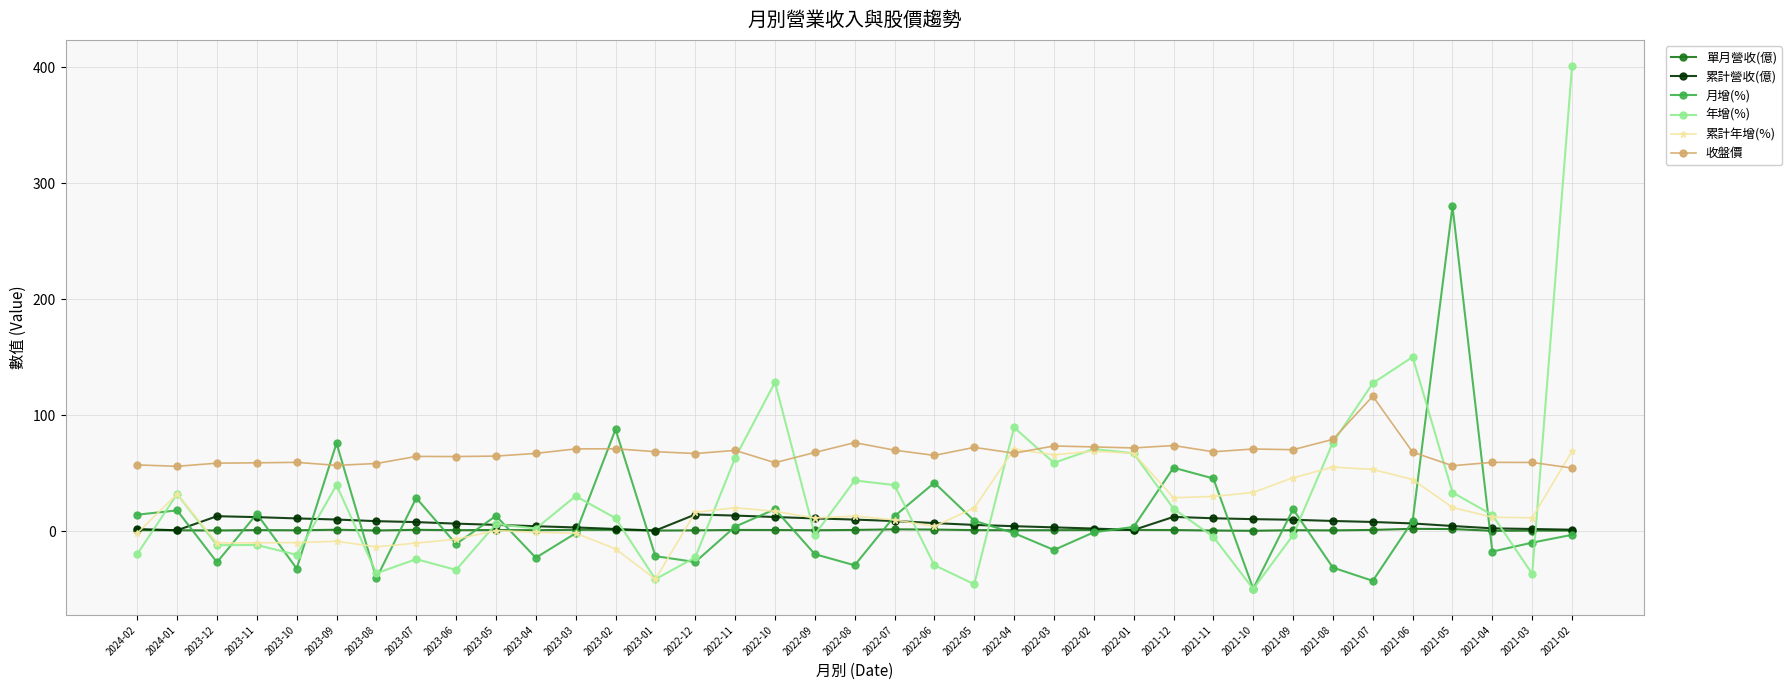

True or false: 年增(%) has a value of -29.1 at 2022-06.

True